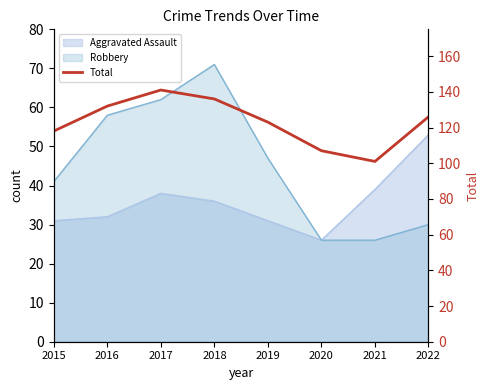

Count the values in the range 118 to 136.

5